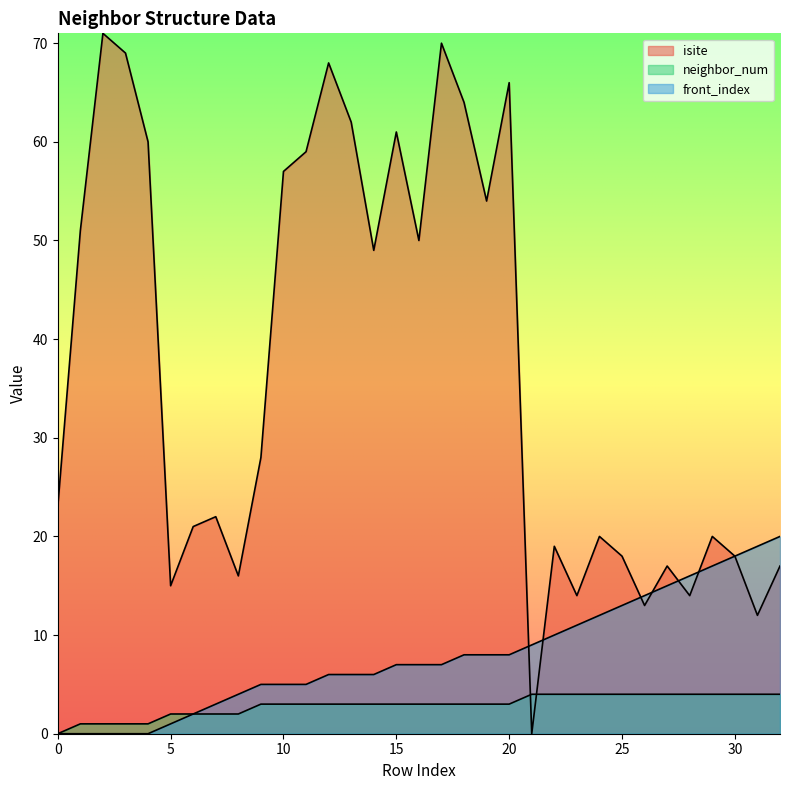

How many data points in isite are less than 23?

16